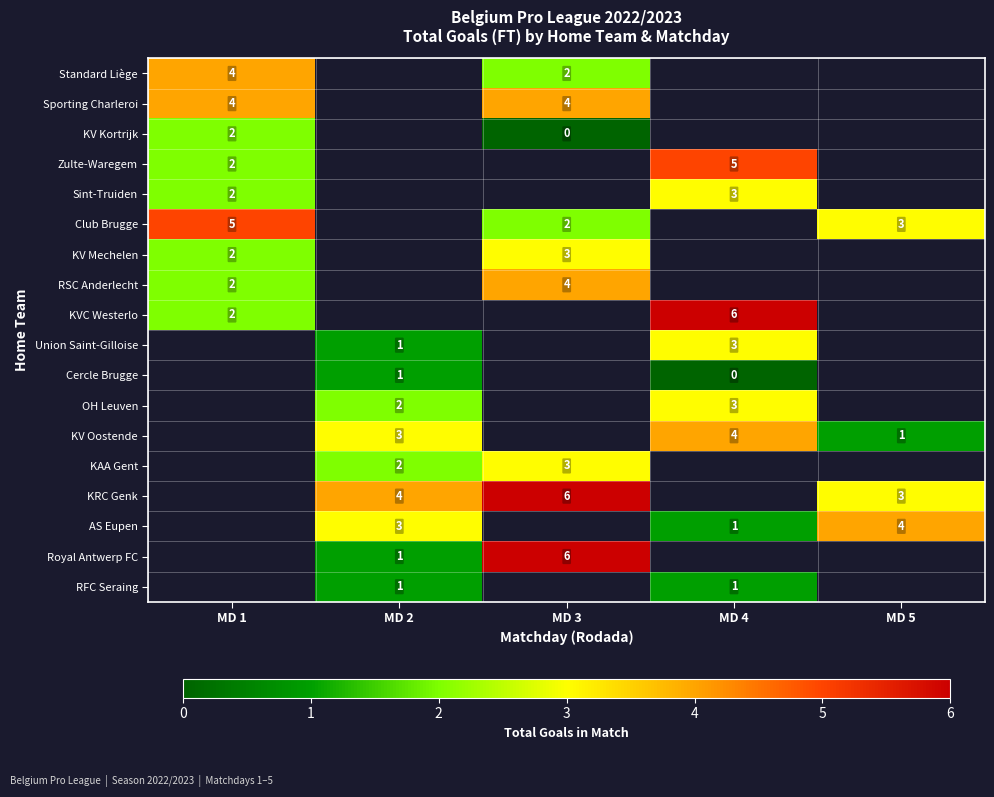

Is it true that KRC Genk equals 6 at MD 3?

True